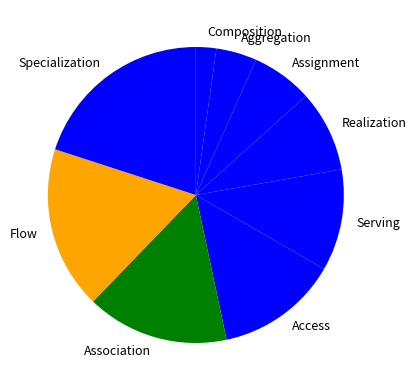

Is Realization the majority of the pie?

No